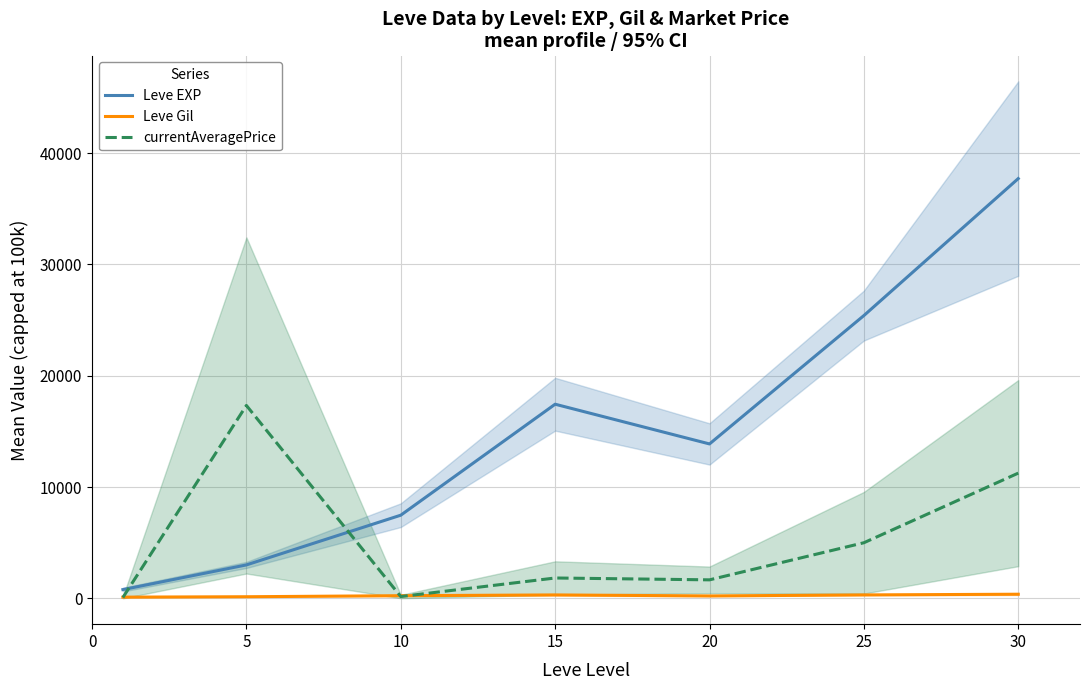

List the series in order of their peak value, highest first.

Leve EXP, currentAveragePrice, Leve Gil